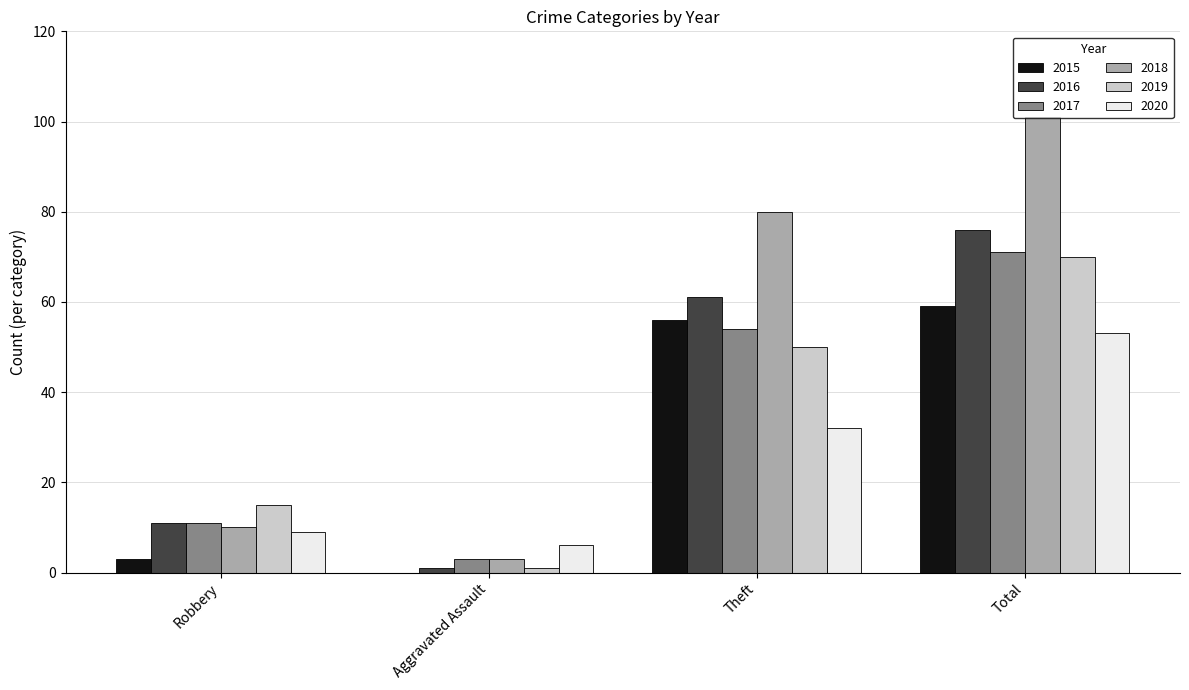

Is the value of 2017 at Robbery greater than the value of 2018 at Theft?

No